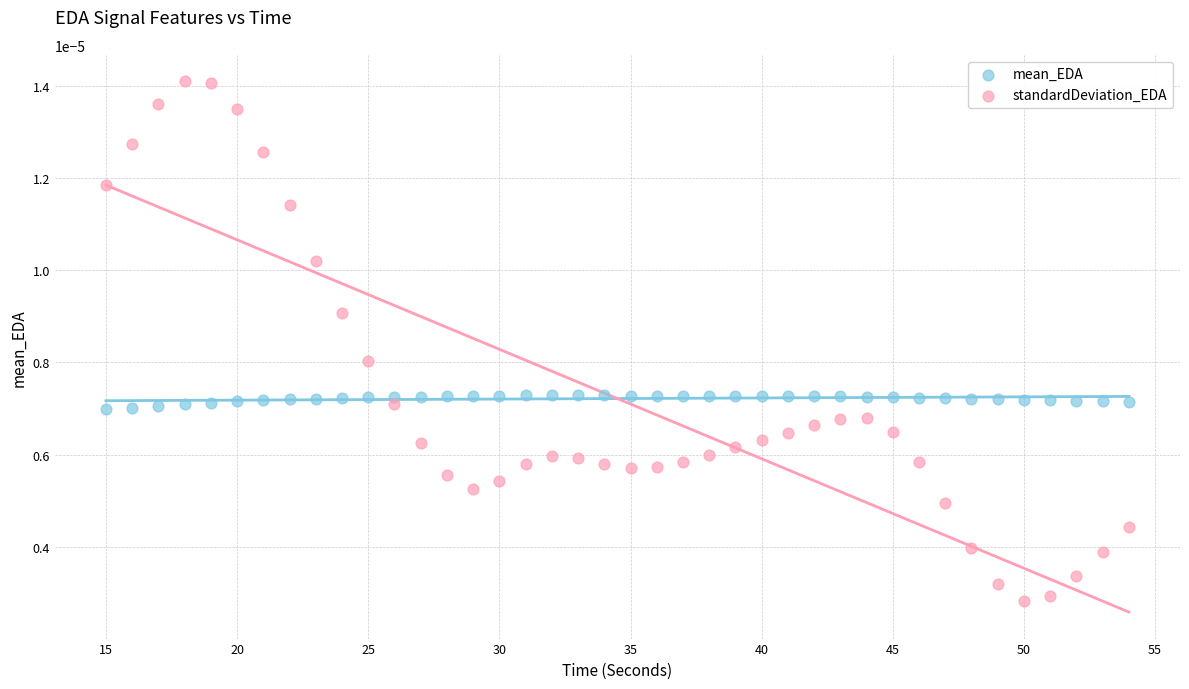

Across all data points, what is the range of X values (max minus min)?

39.0